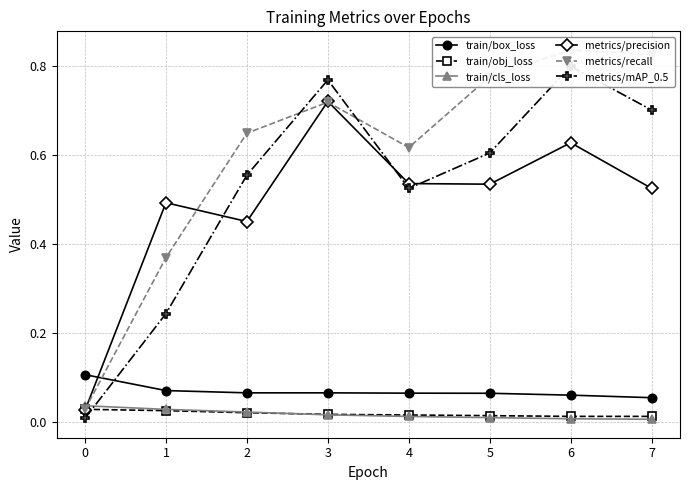

True or false: metrics/mAP_0.5 has more than 0 interior local peaks.

True